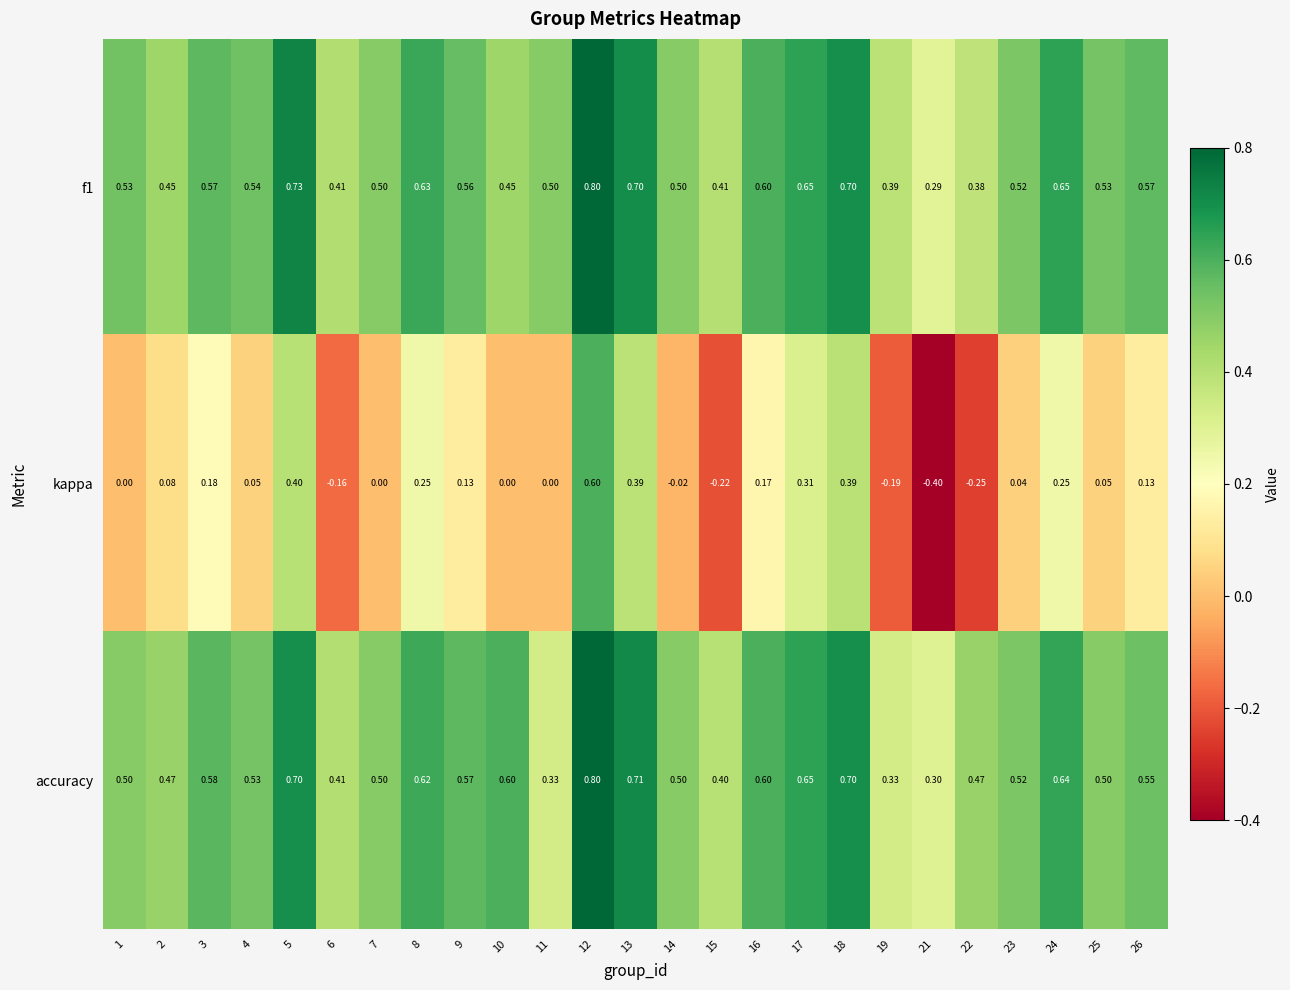

Which series changed the most between 4 and 19?

kappa